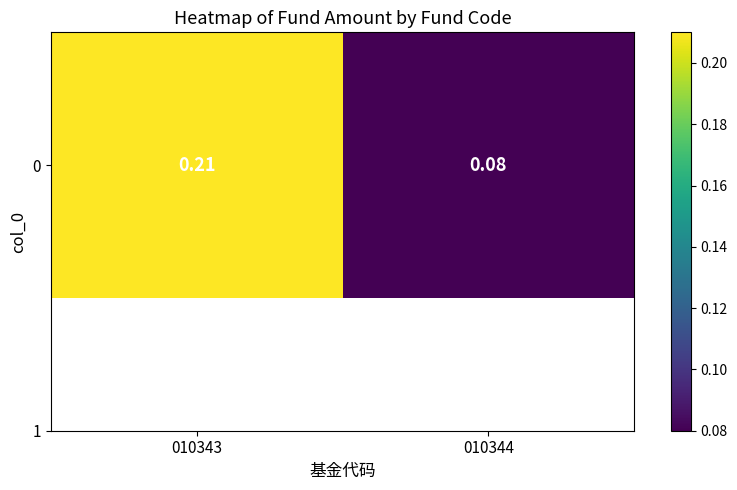

List the labels in order of value, largest first.

010343, 010344